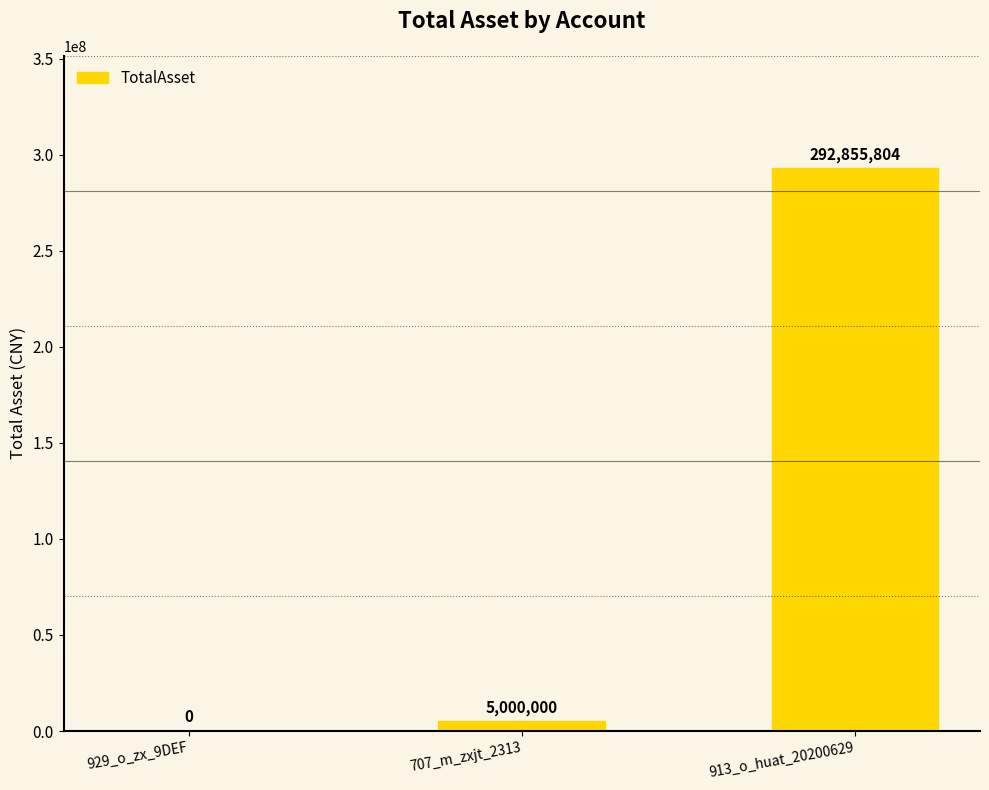

What is the sum of all values?

297855804